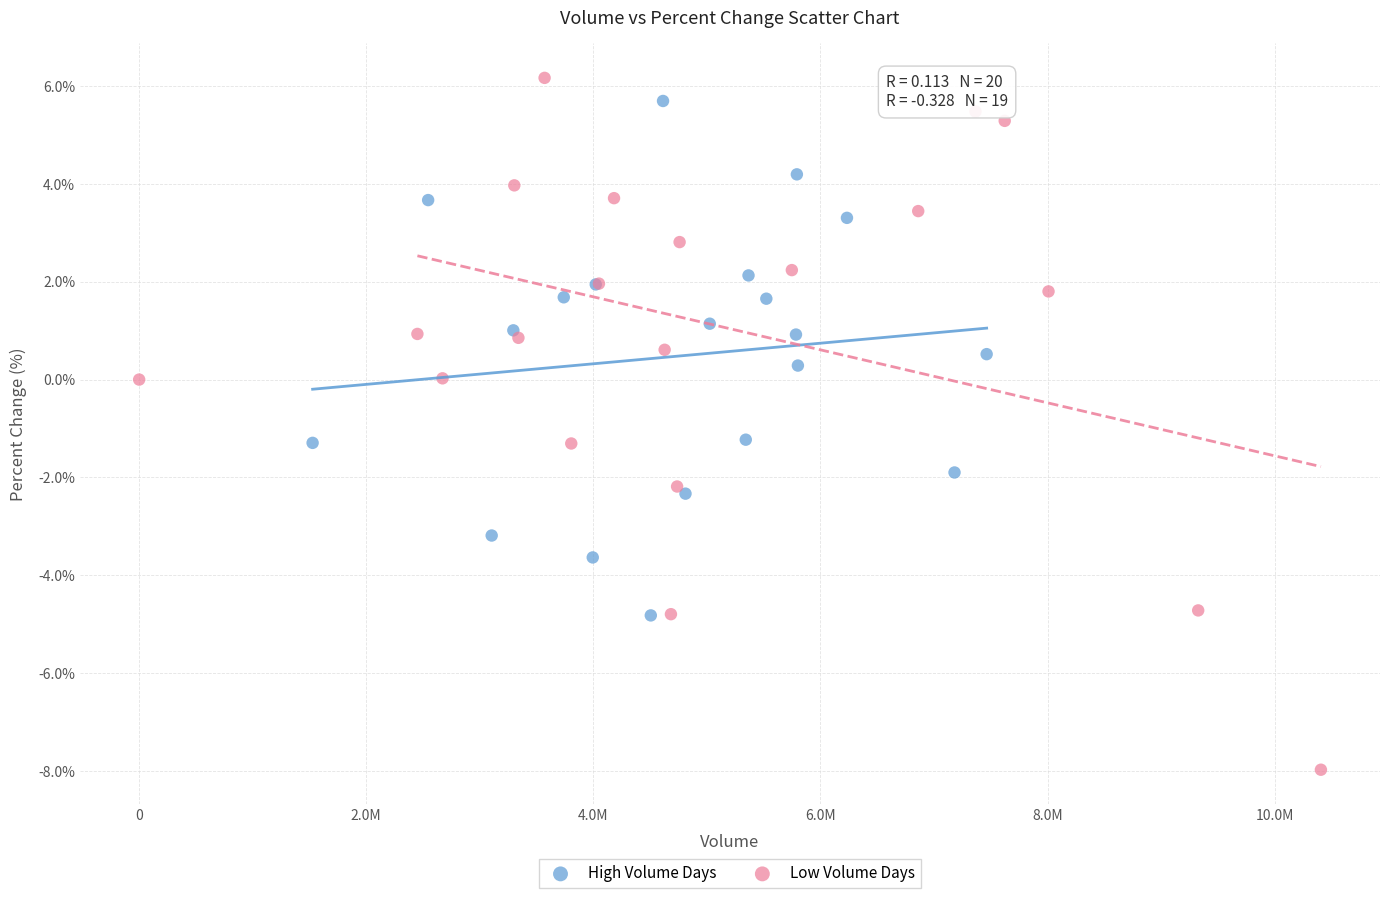

Which series contains the lowest Y value?

Low Volume Days